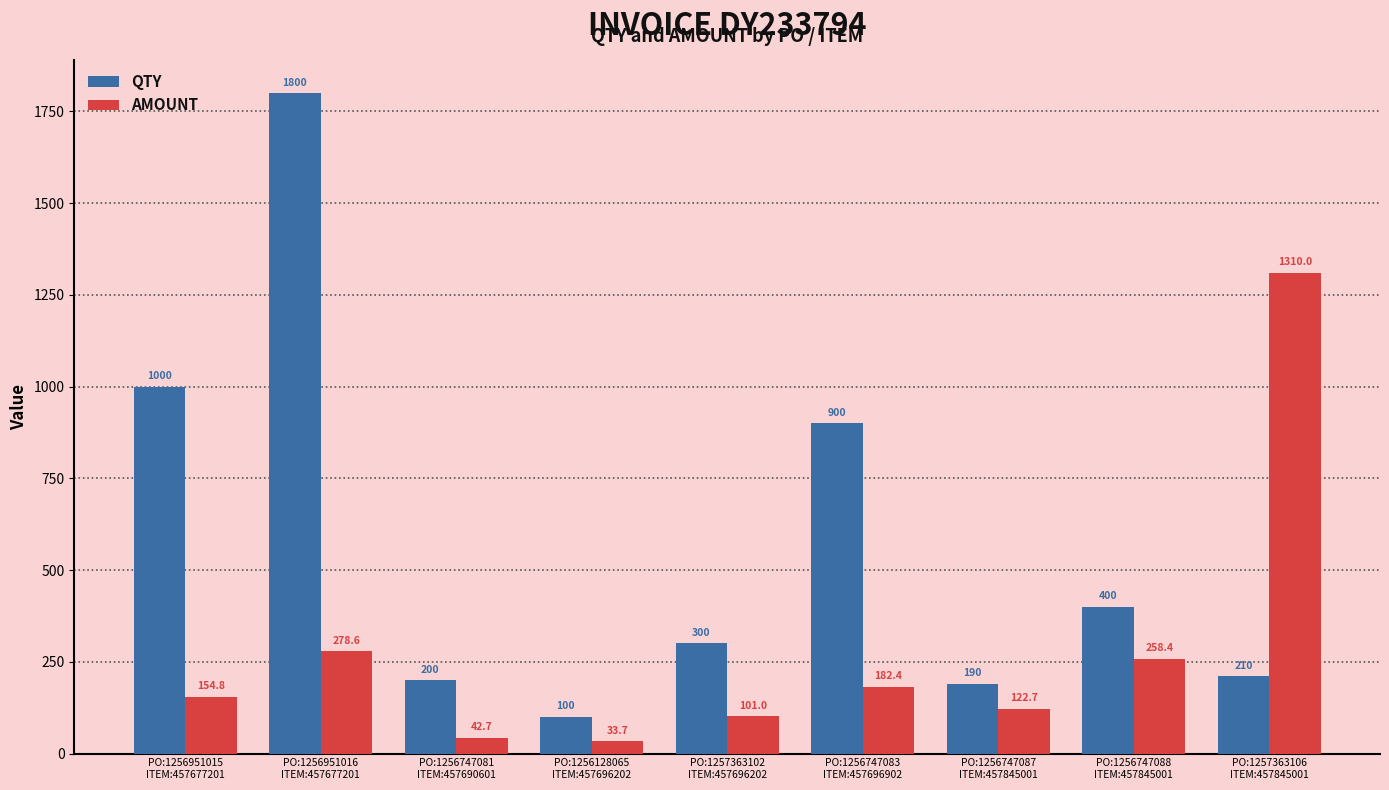

What is the label of the 7th bar from the left?

PO:1256747087
ITEM:457845001